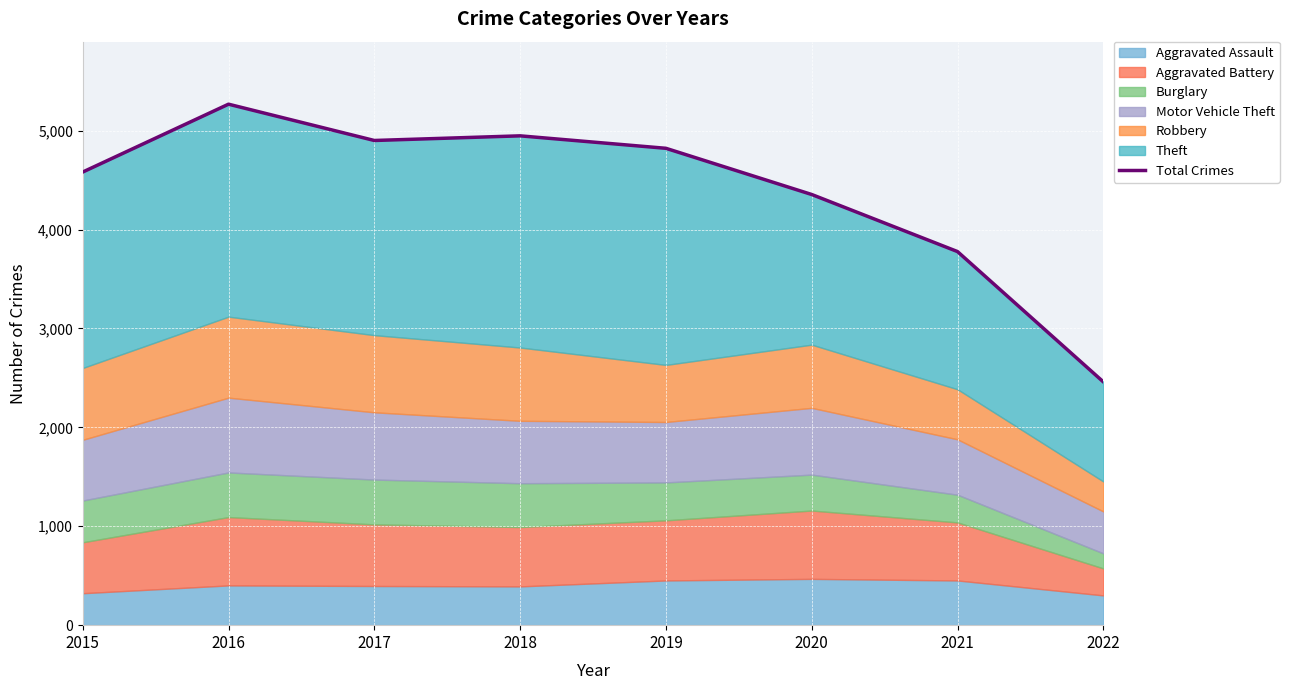

What is the value of the 2nd point from the left?

5267